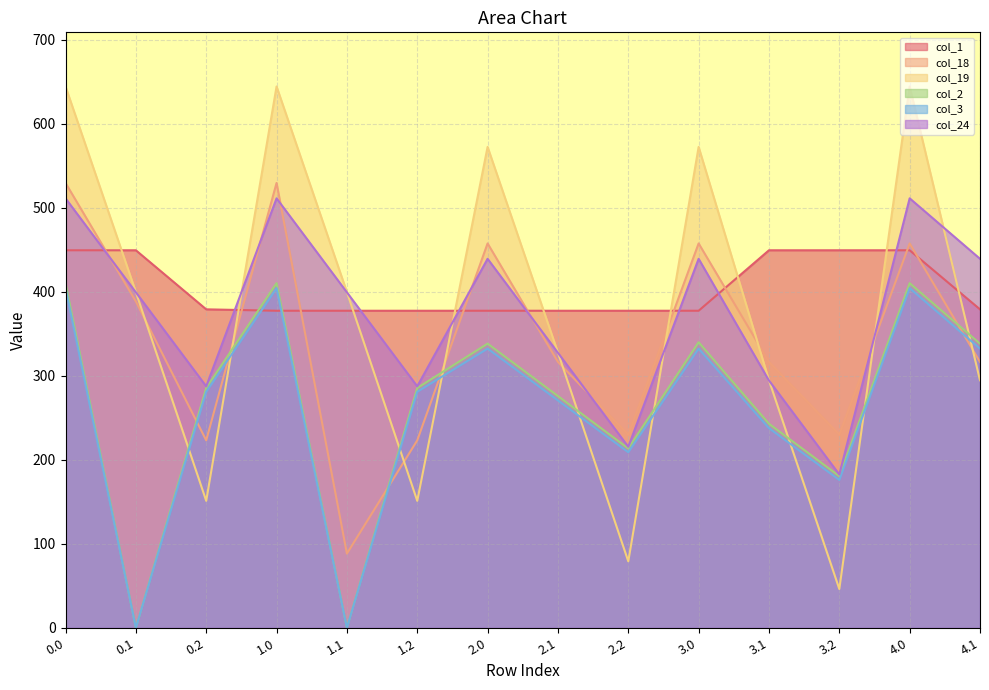

What is the value of the col_1 point at the 7th from the left?

377.5